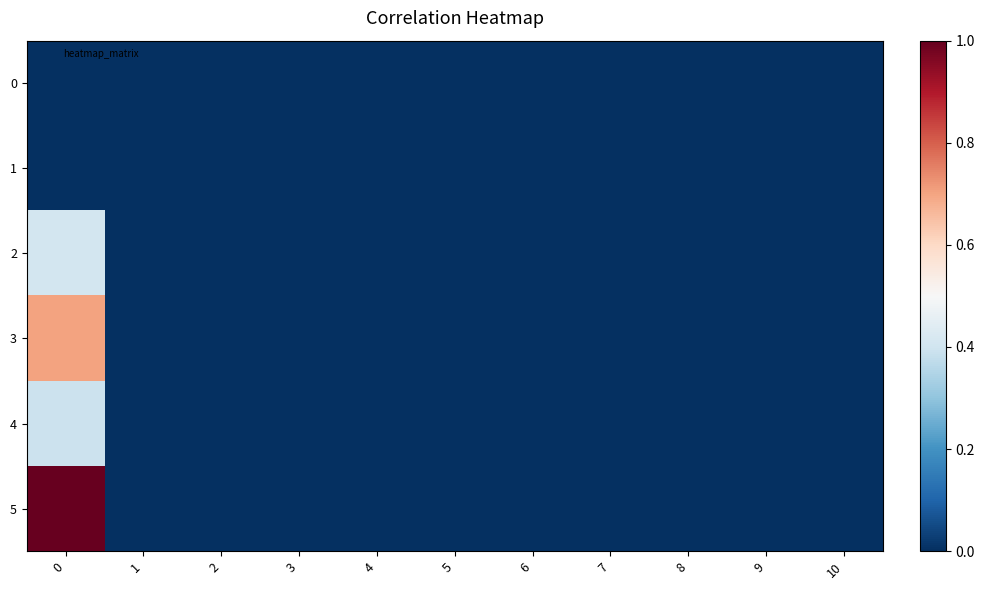

What is the maximum value shown in the chart?

1.0